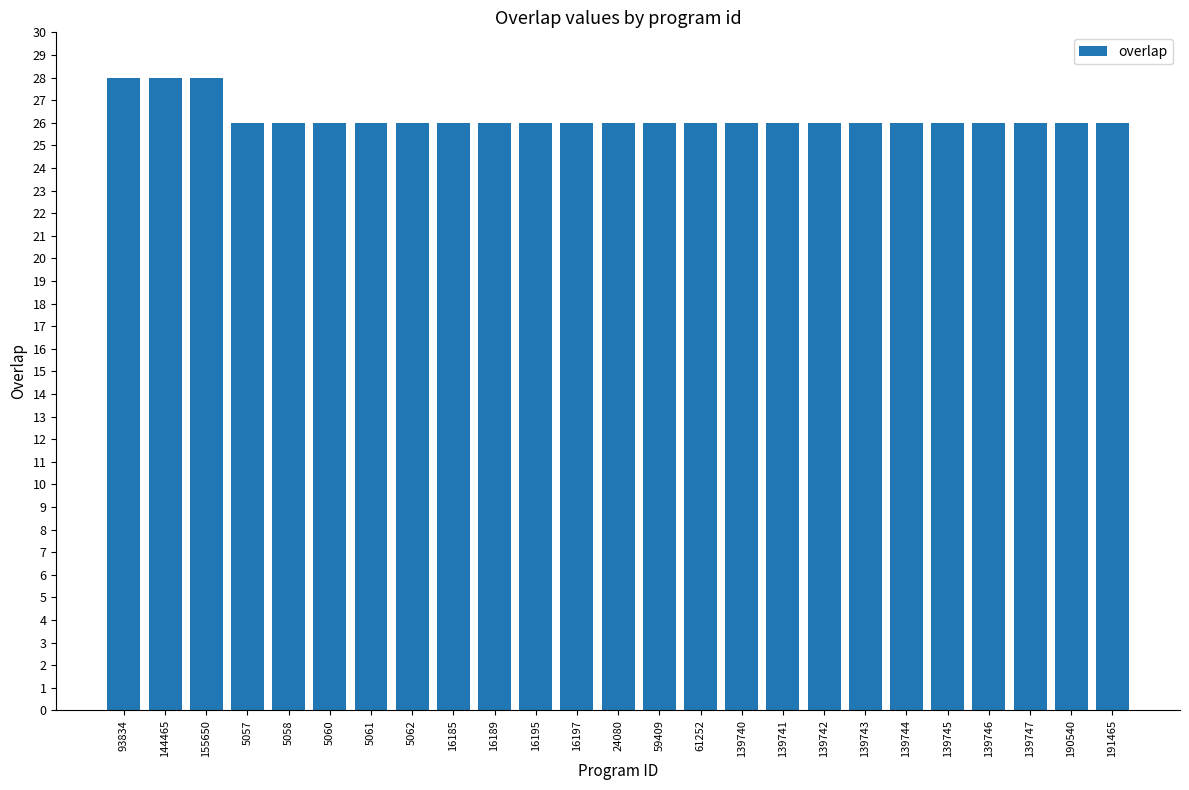

What is the label of the 7th bar from the right?

139743